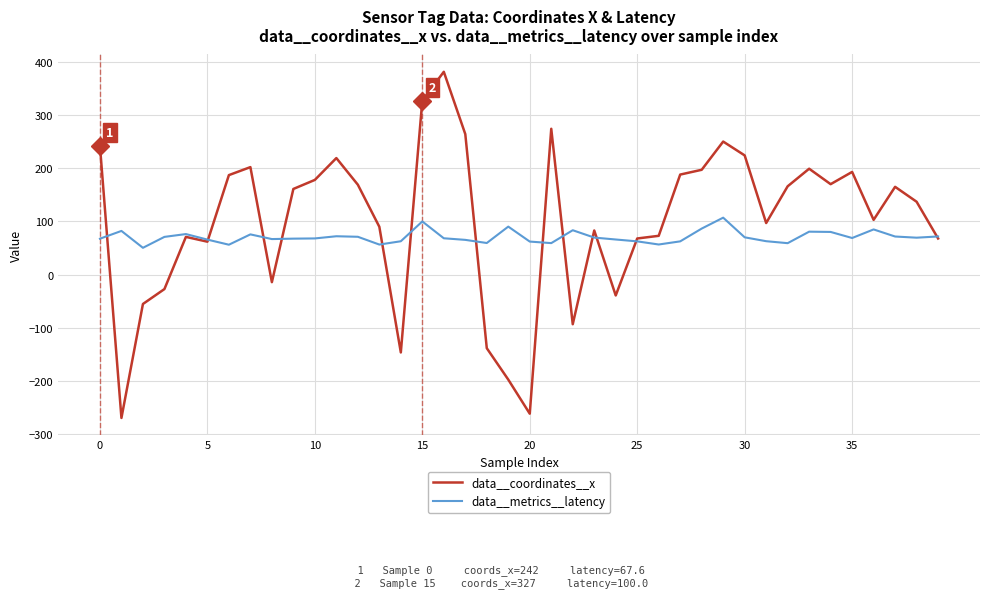

Rank the series by their maximum value, from lowest to highest.

data__metrics__latency, data__coordinates__x